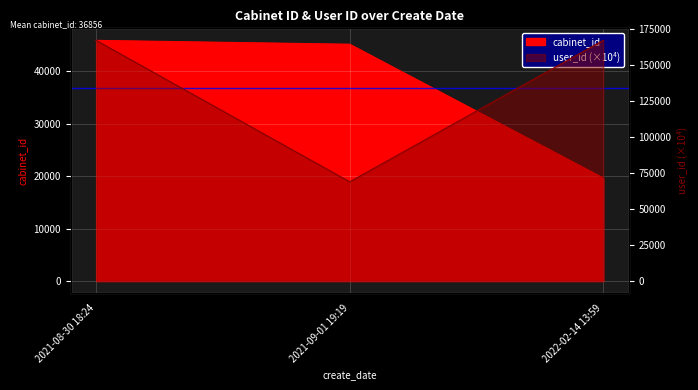

What are all the series names shown in the legend?

cabinet_id, user_id